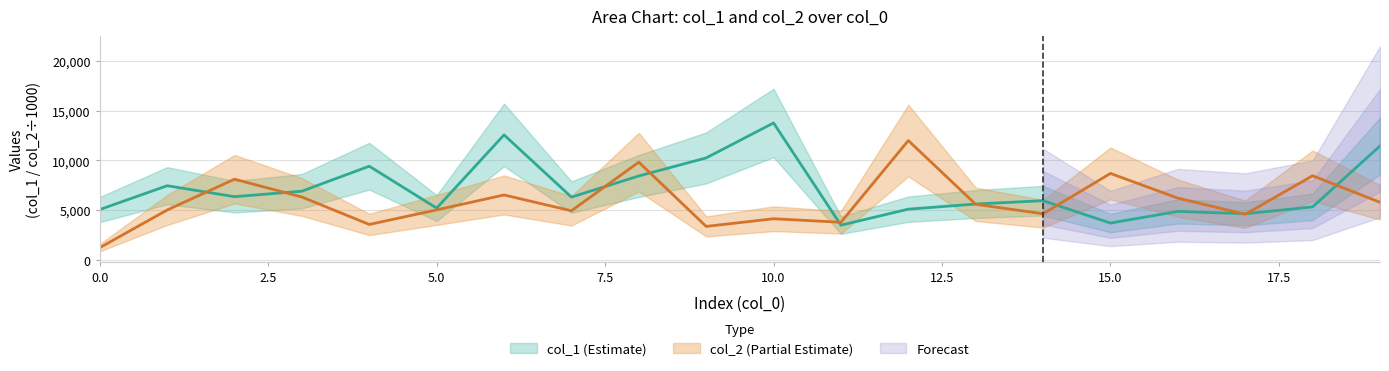

What is the difference between the maximum and minimum values in the col_1 series?

10277.0